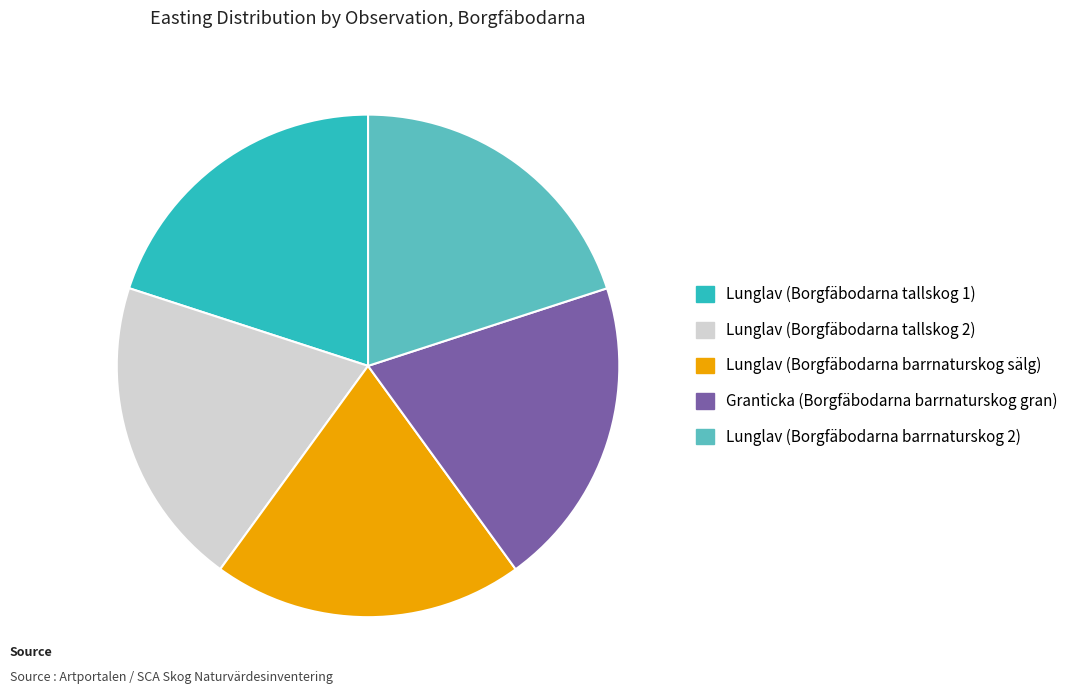

The Lunglav (Borgfäbodarna tallskog 2) slice represents 8% of the pie. True or false?

False